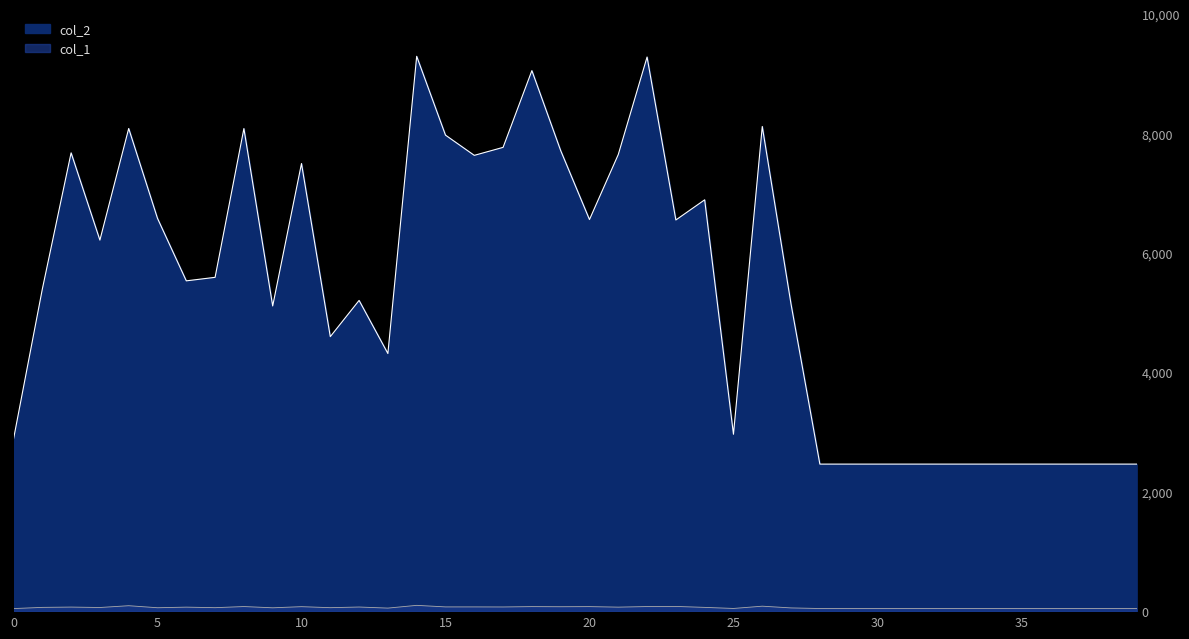

Rank the series at 31 from lowest to highest value.

col_1, col_2